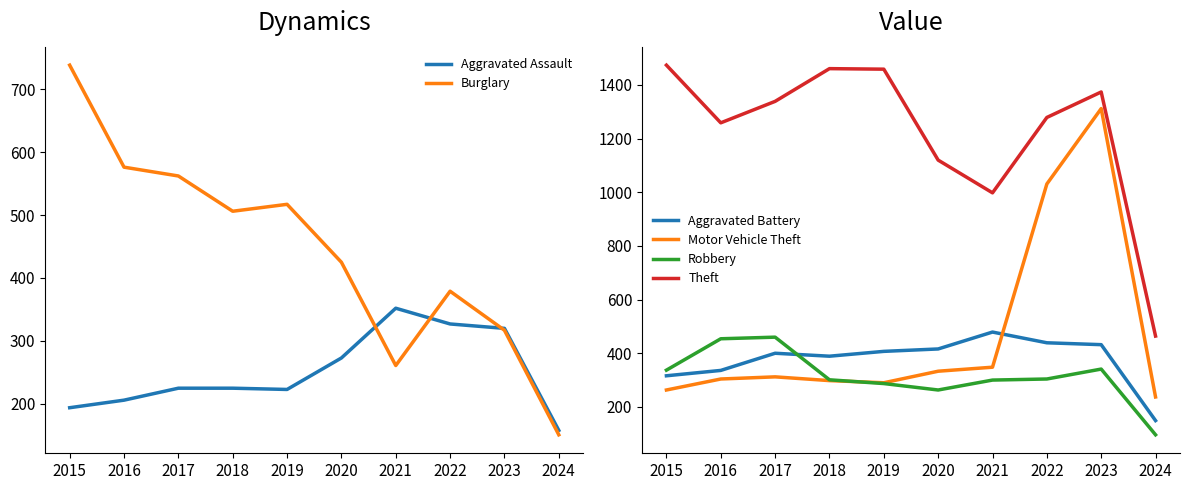

At which label does Motor Vehicle Theft first exceed 312?

2020